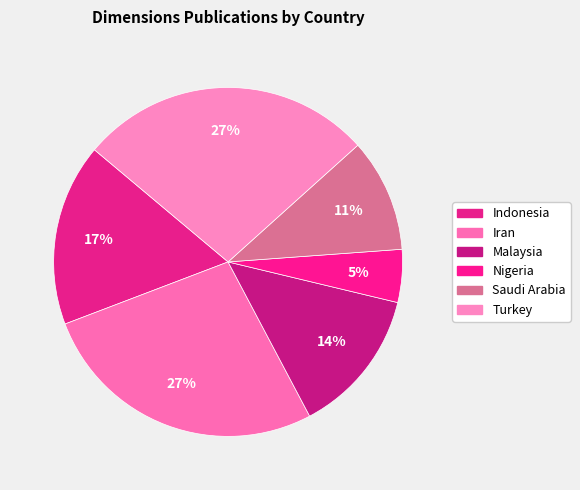

How many slices are in this pie chart?

6